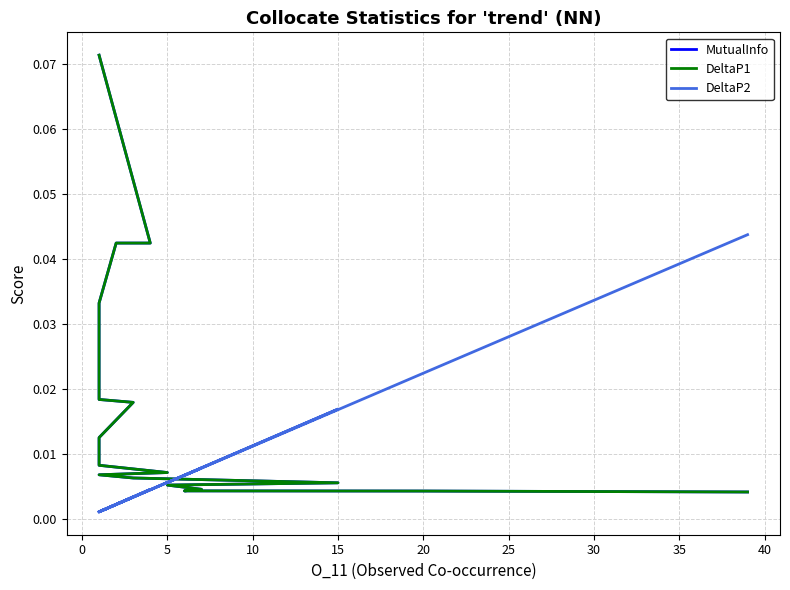

What is the sum of all MutualInfo values?

0.3